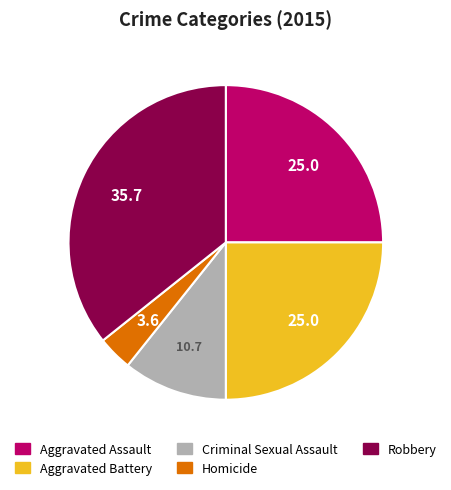

Does Robbery account for over 50% of the chart?

No